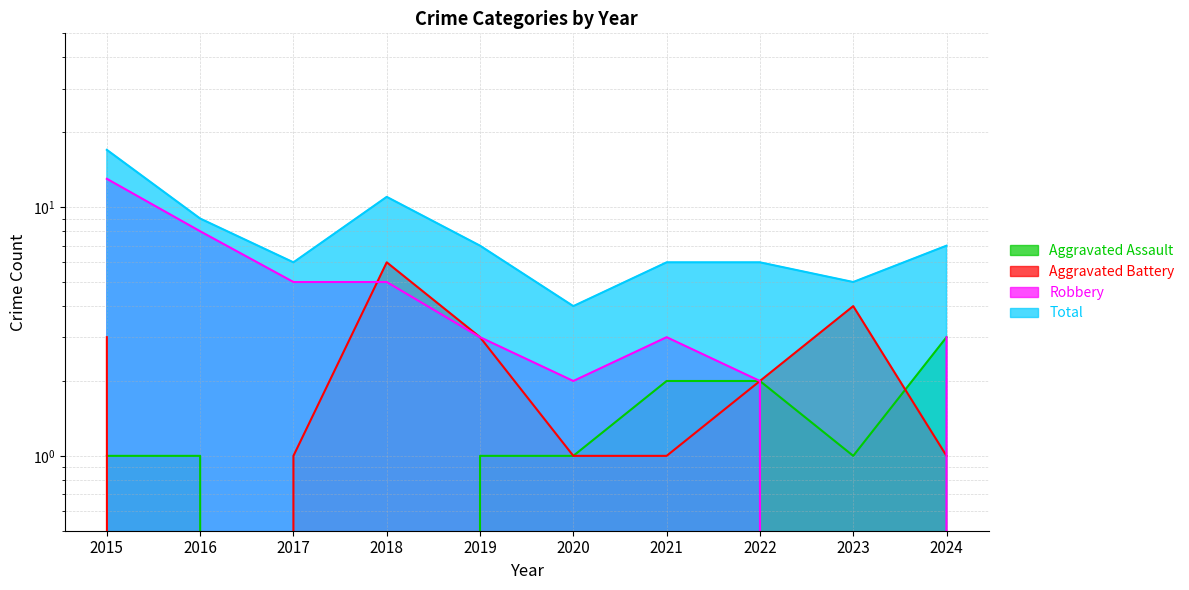

List the labels in order of Aggravated Battery value, largest first.

2018, 2023, 2015, 2019, 2022, 2017, 2020, 2021, 2024, 2016